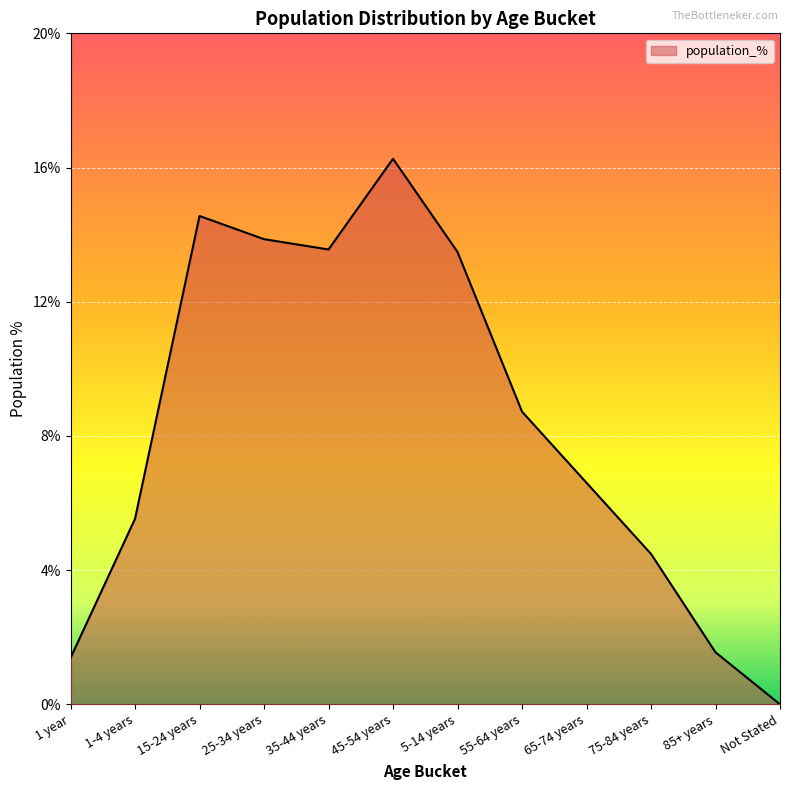

Which label corresponds to the largest value in the chart?

45-54 years